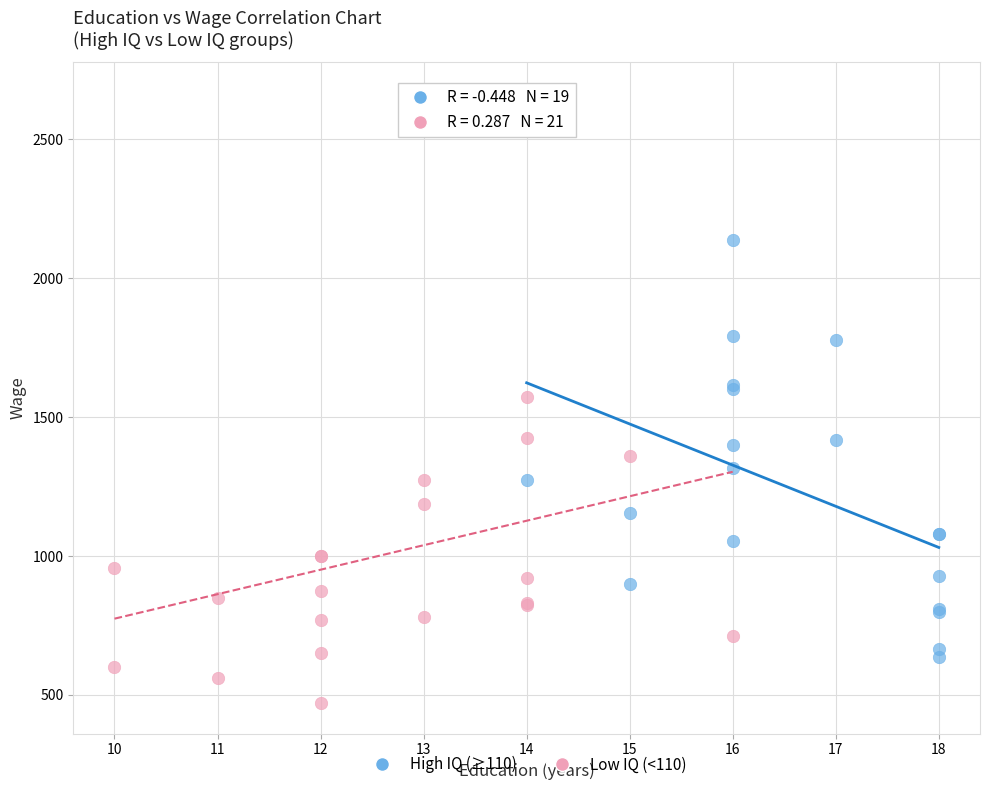

Which series contains the lowest Y value?

Low IQ (<110)